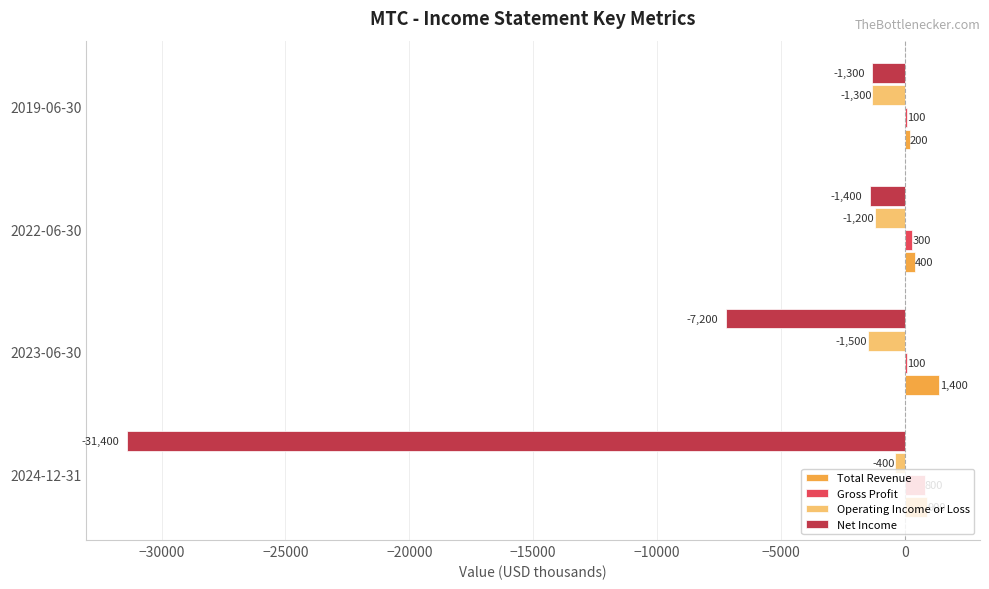

True or false: Total Revenue has a value of 400 at 2022-06-30.

True